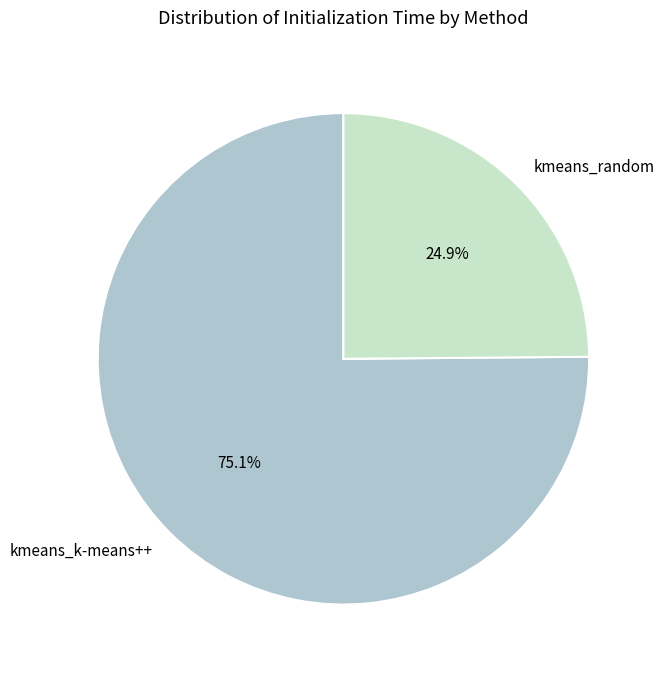

Is the sum of kmeans_k-means++ and kmeans_random greater than half?

Yes